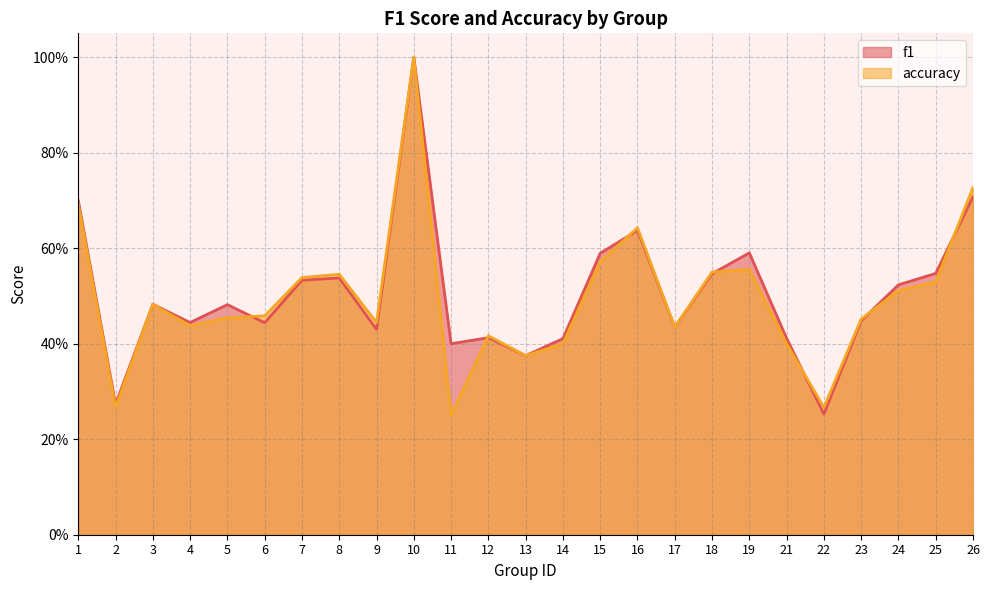

What is the sum of the f1 values at 1 and 9?

1.1